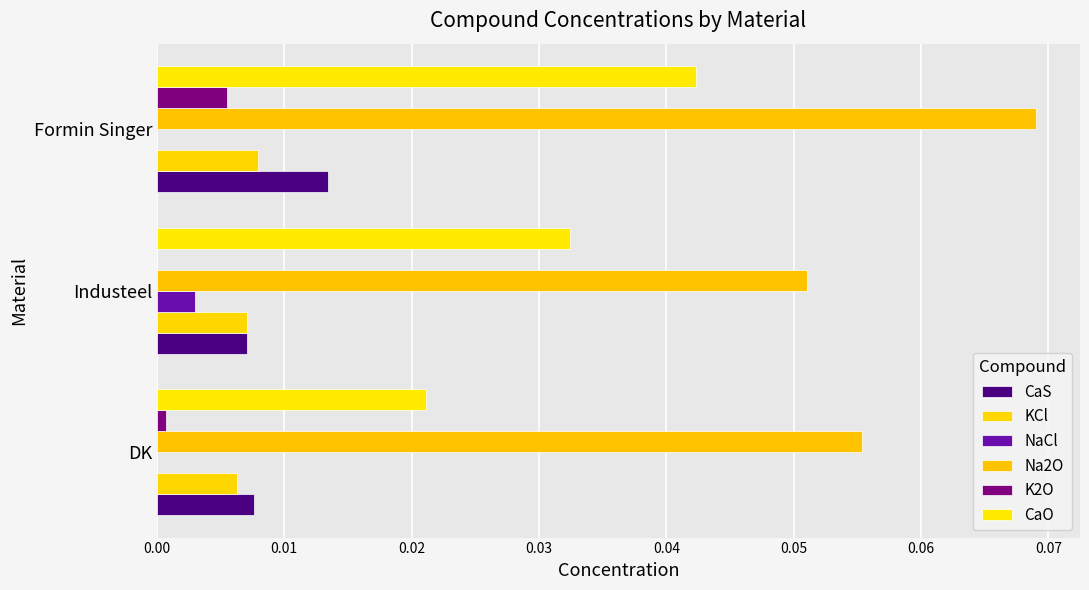

How many distinct data groups are displayed?

6